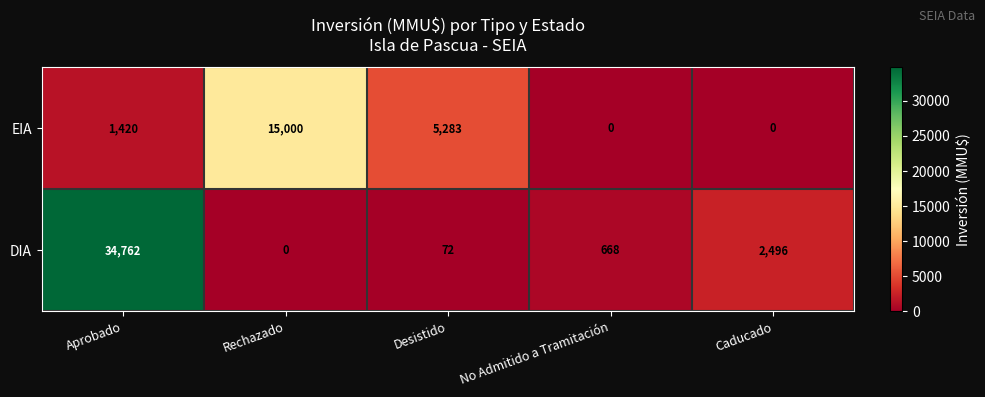

Reading left to right, list all the values displayed in this chart.

EIA: Aprobado=1420	Rechazado=15000	Desistido=5283	No Admitido a Tramitación=0	Caducado=0
DIA: Aprobado=34762	Rechazado=0	Desistido=72	No Admitido a Tramitación=668	Caducado=2496